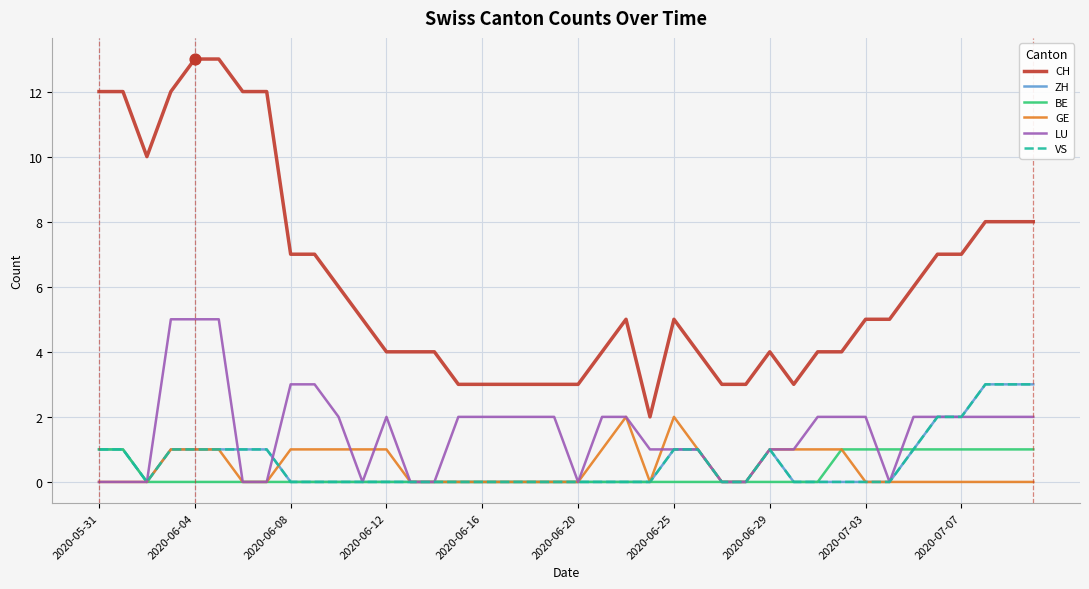

Does the chart have visible grid lines?

Yes